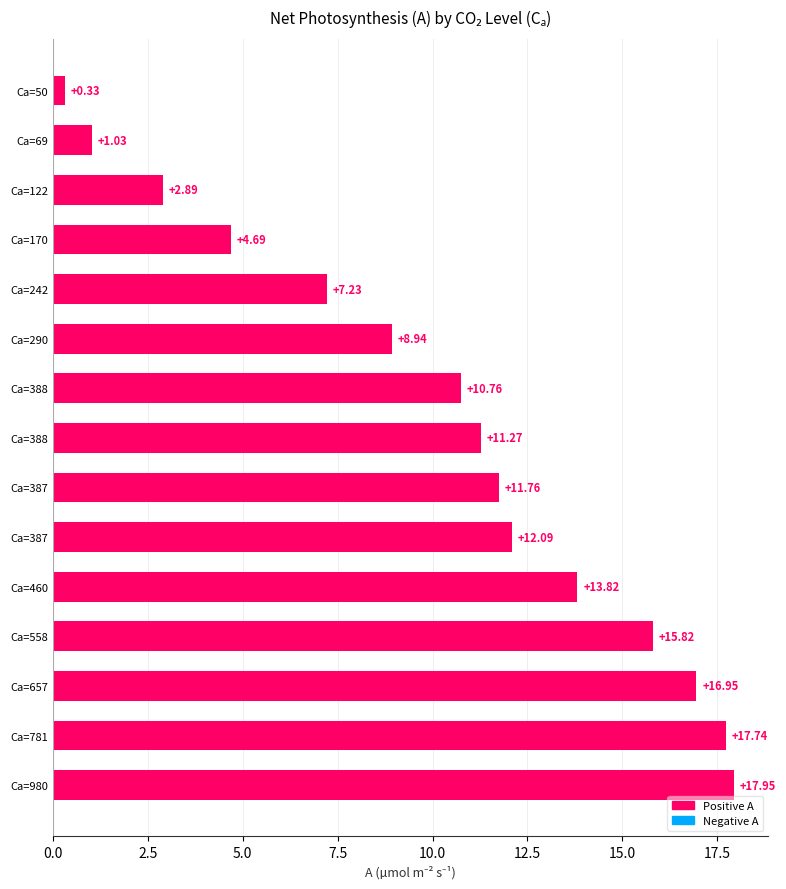

Are the bars grouped side by side (vs. stacked)?

No